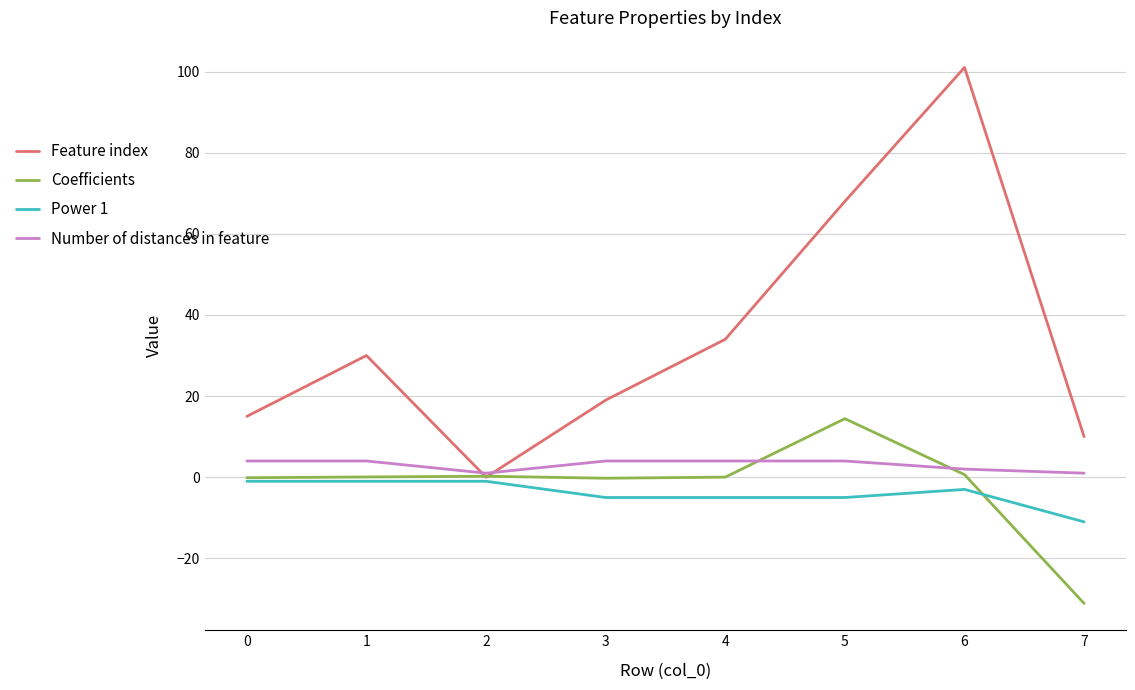

True or false: Feature index has a value of 7.2 at 3.

False